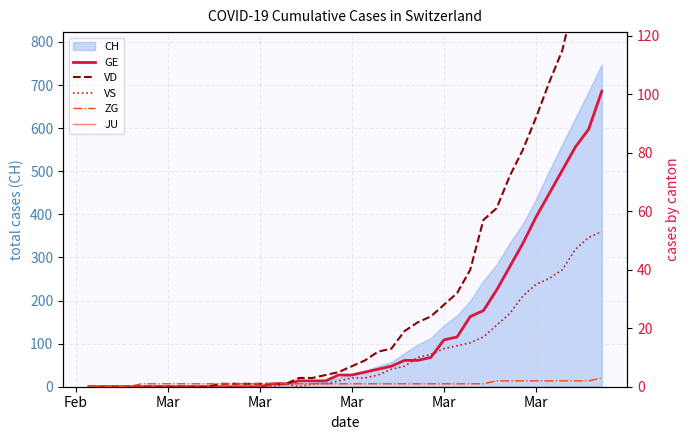

How many values in VD are above zero?

30